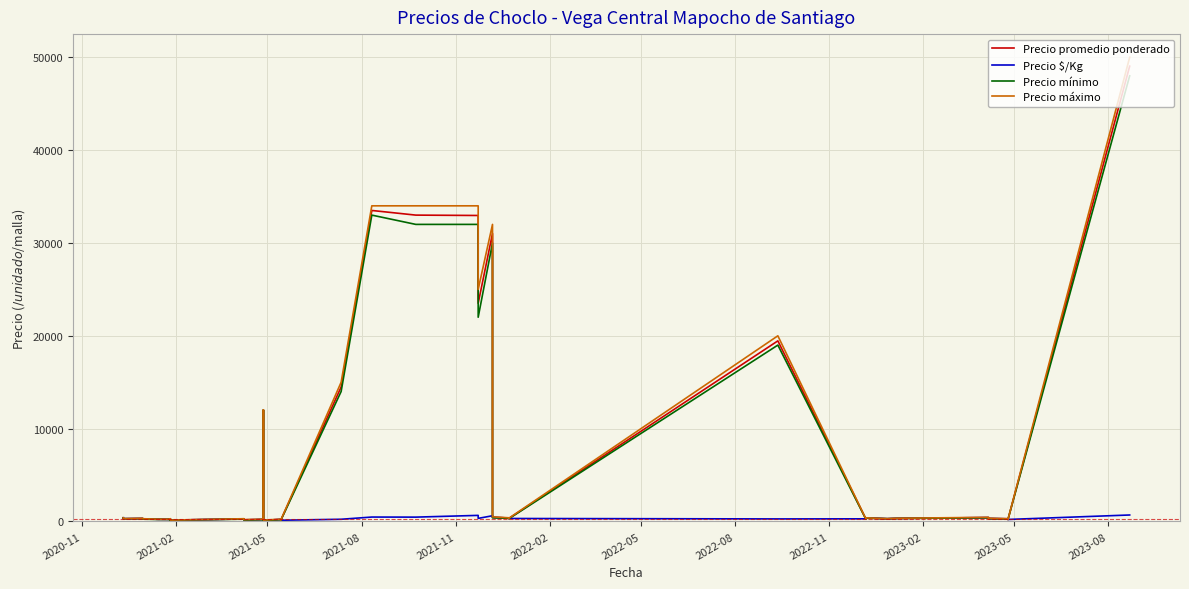

Is this an area chart (filled region under the line)?

No